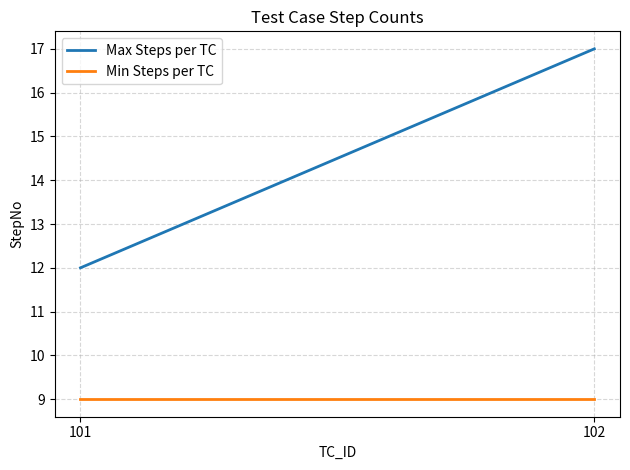

The value of Max Steps per TC at 102 is 7. True or false?

False